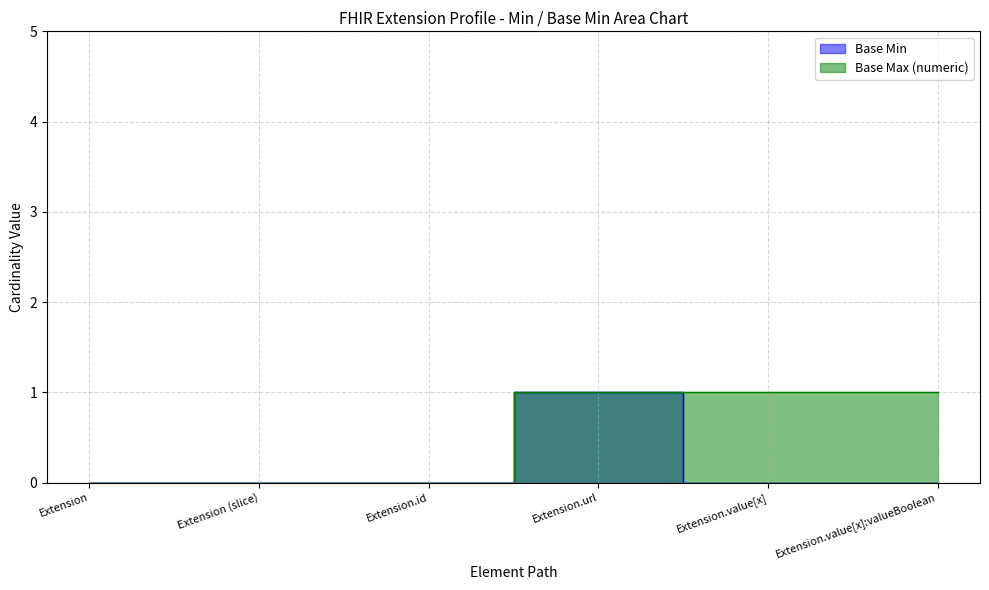

True or false: Base Min and Base Max (numeric) cross at least once.

False